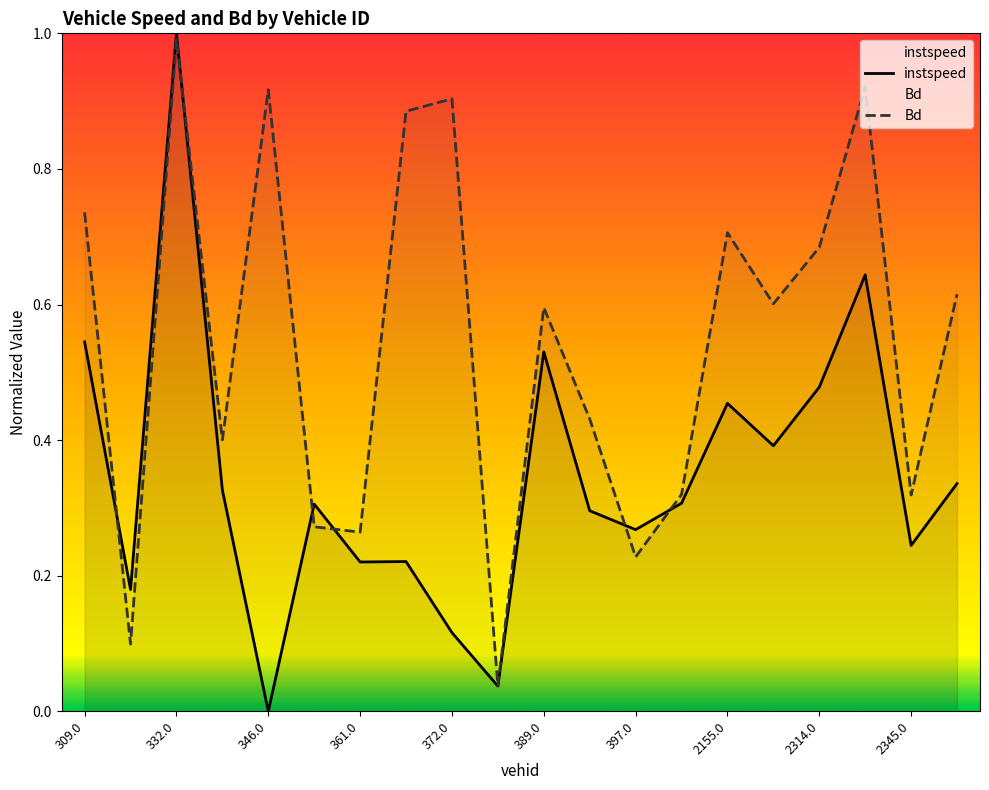

At which label does instspeed reach its minimum?

346.0